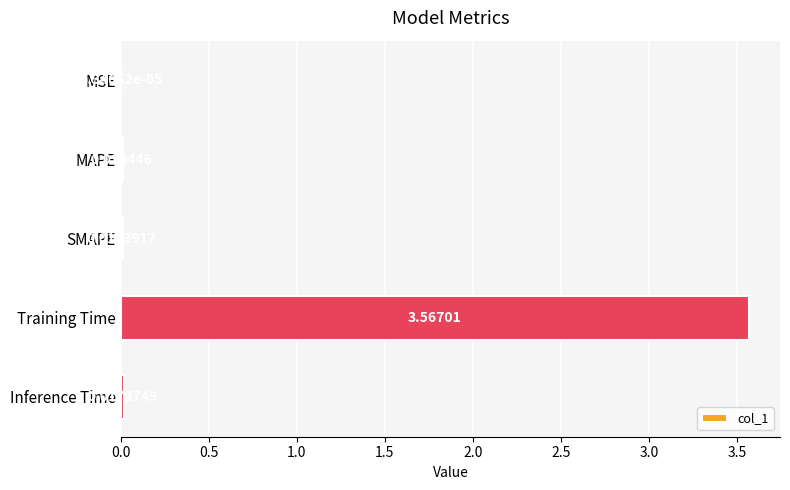

What is the average value?

0.7